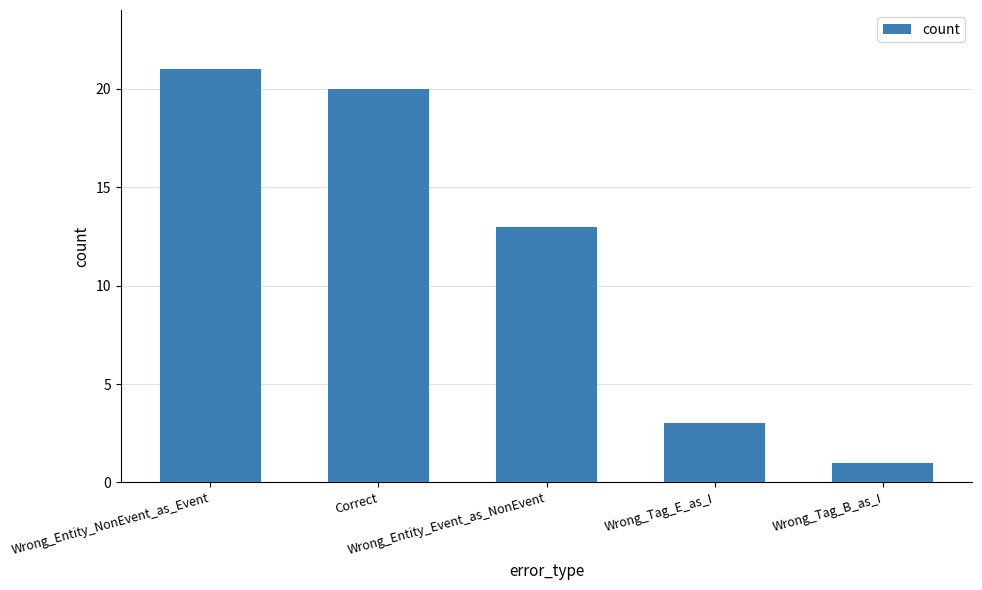

Is it true that the value at Wrong_Tag_B_as_I is 1?

True